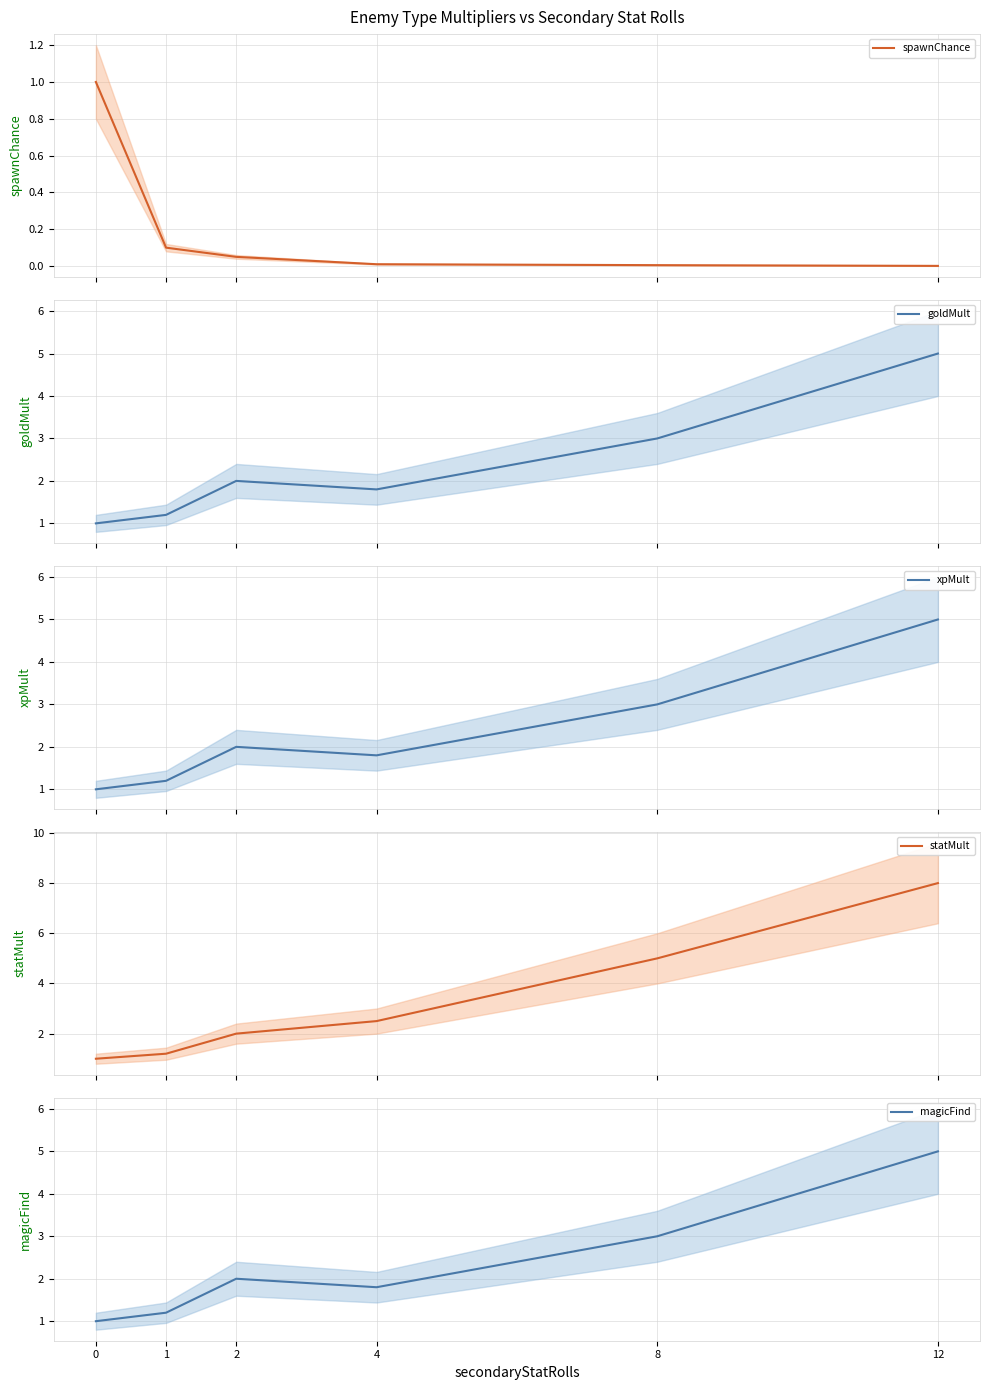

True or false: xpMult and goldMult intersect in this chart.

False